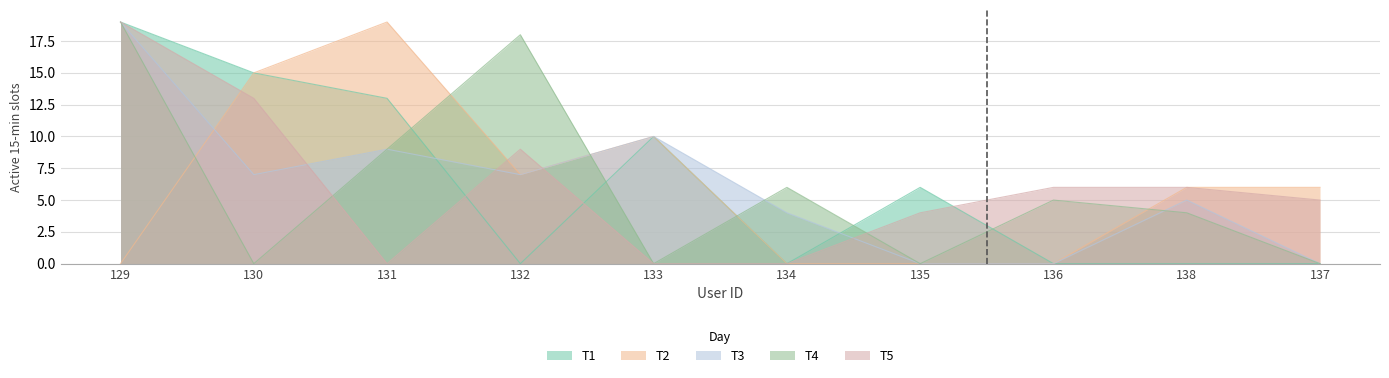

Is it true that T5 equals 9 at 131?

False